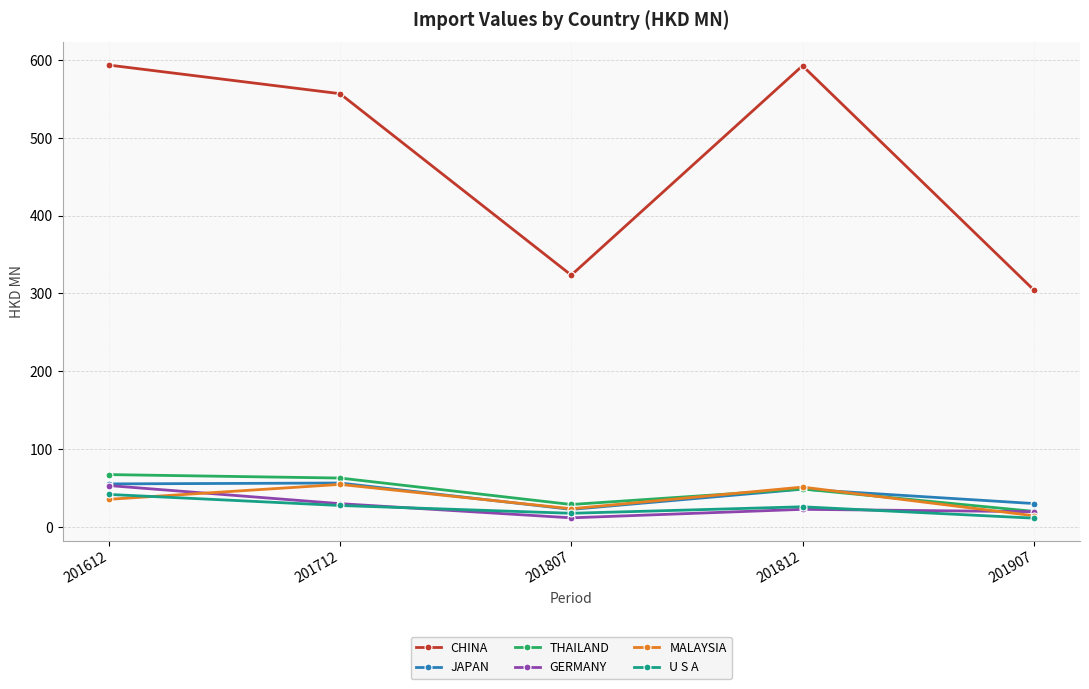

What is the minimum value for MALAYSIA?

14.4